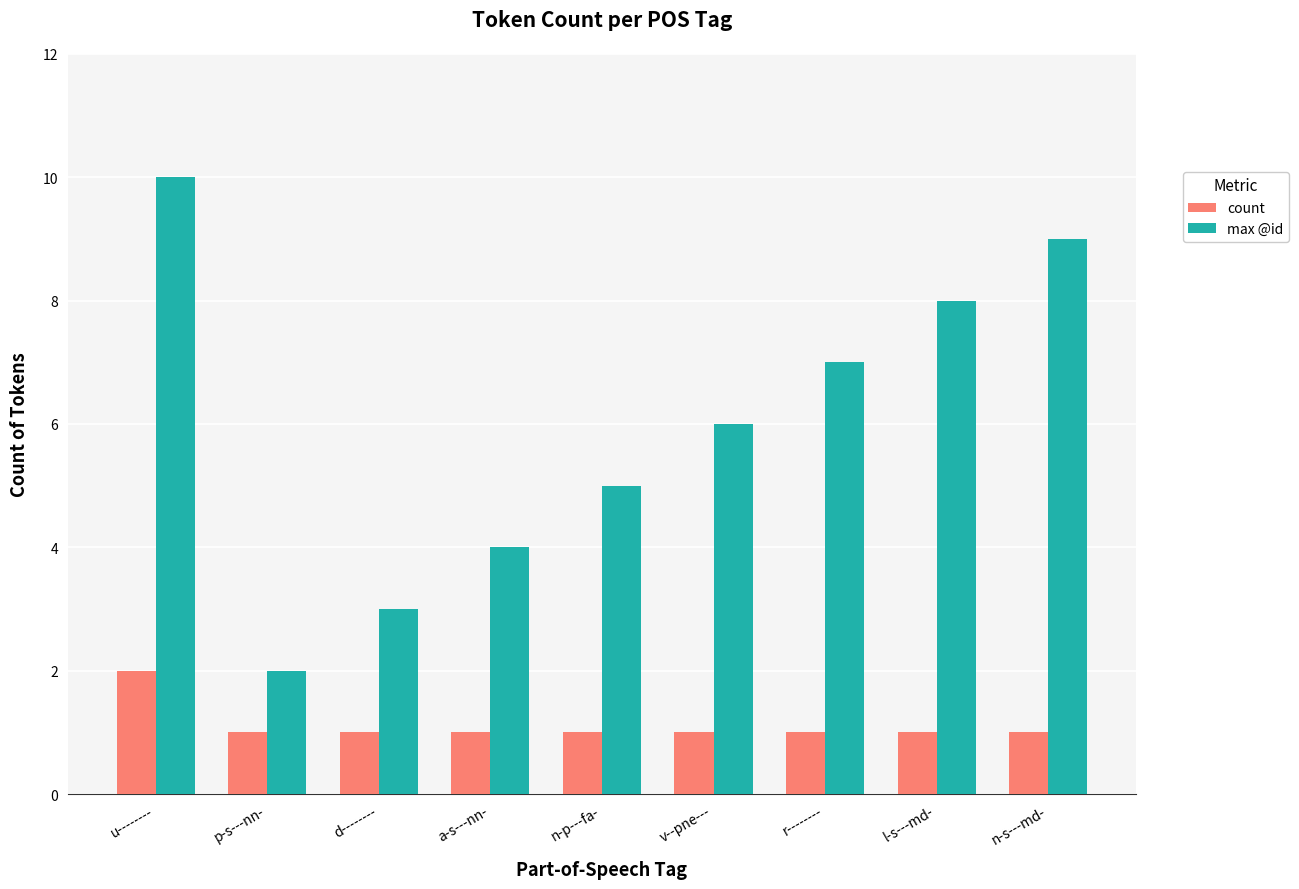

Where is max @id nearest to the value 6?

v--pne---